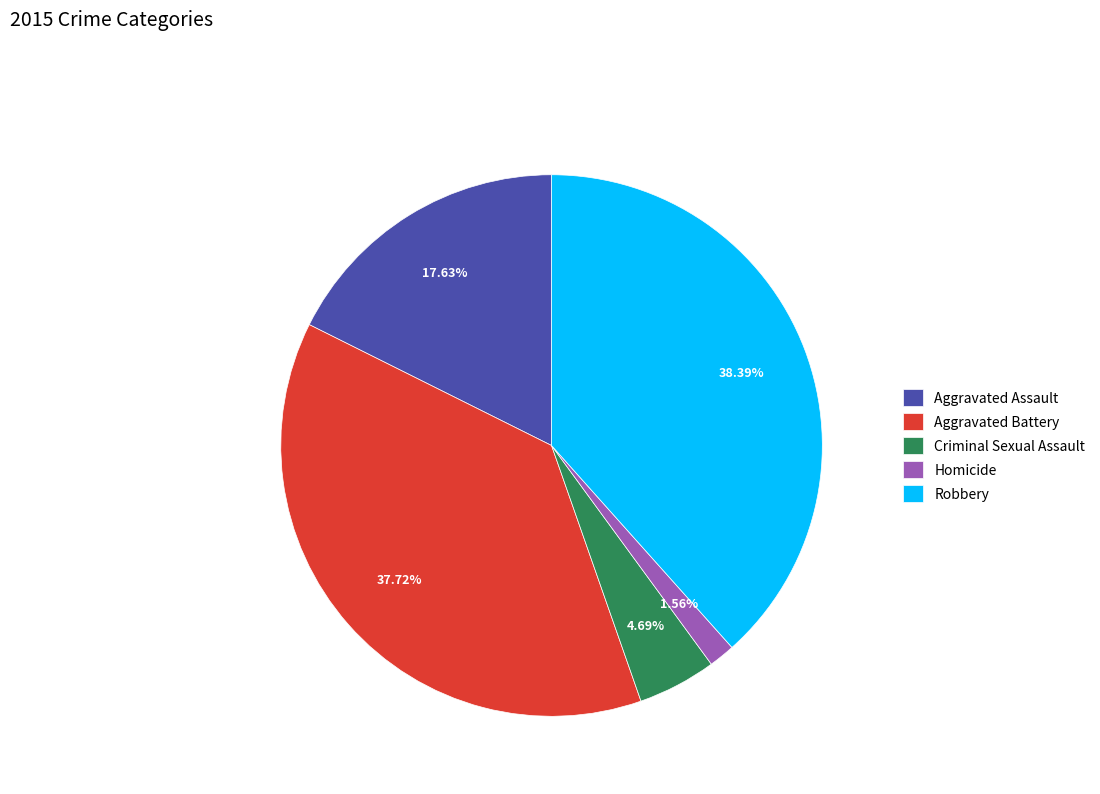

The Robbery slice represents 38% of the pie. True or false?

True